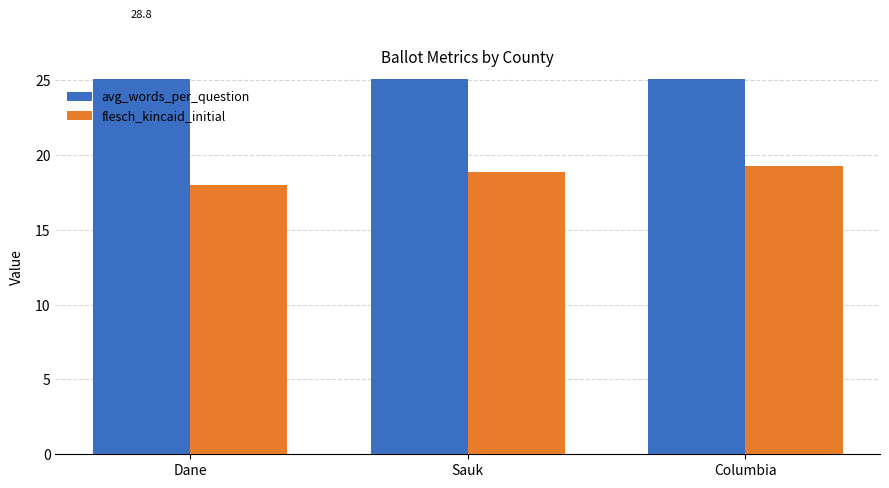

What is the label of the 2nd bar from the left?

Sauk